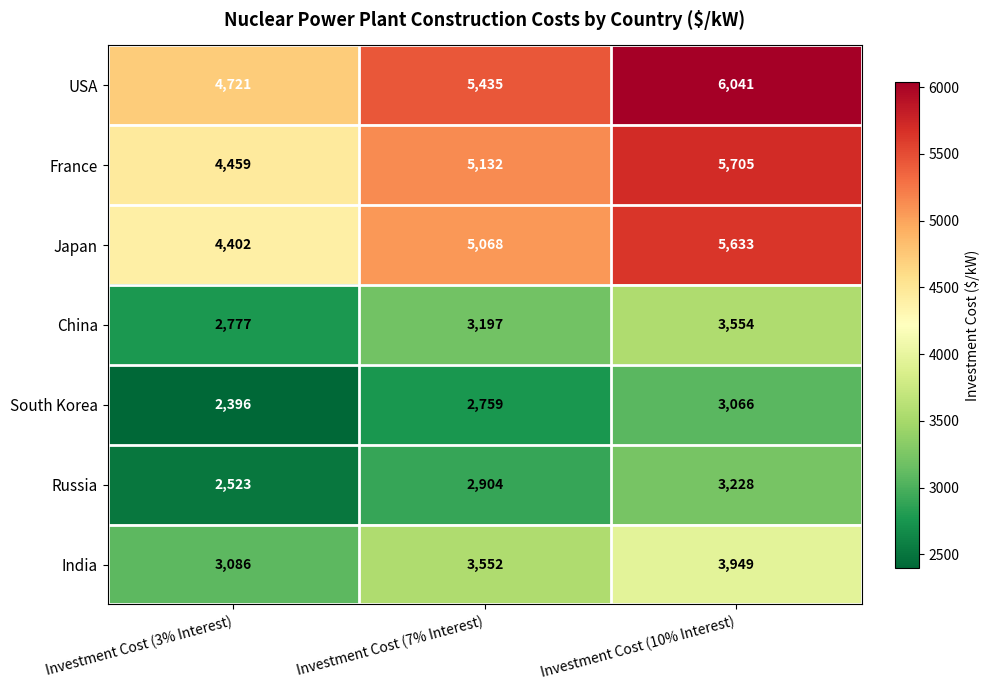

What is the difference between the maximum and minimum values in the Russia series?

705